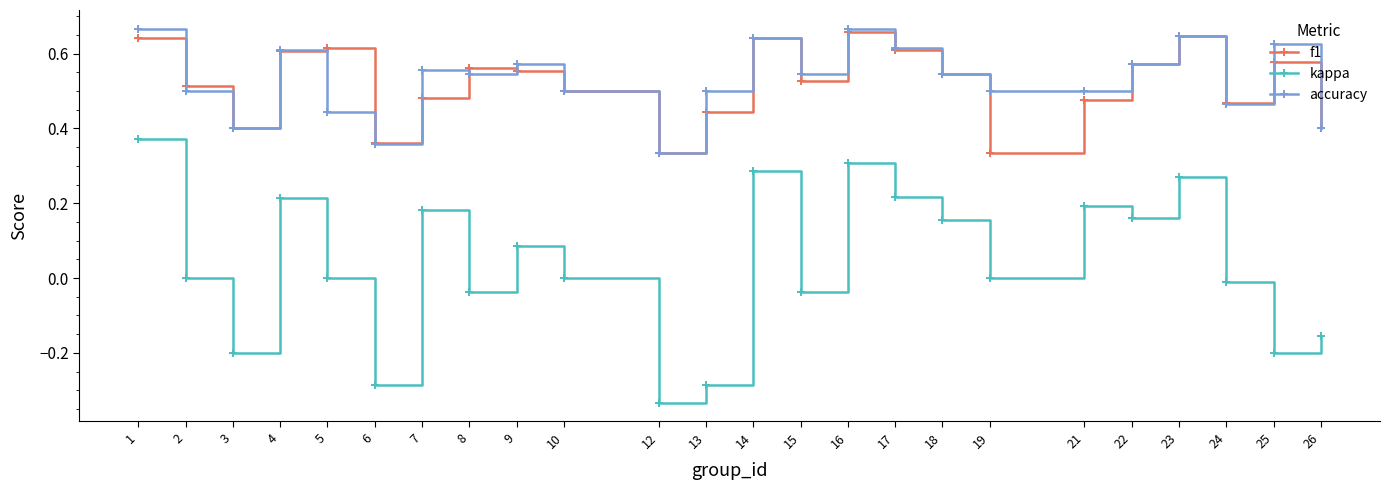

Which series has the largest range (max minus min)?

kappa